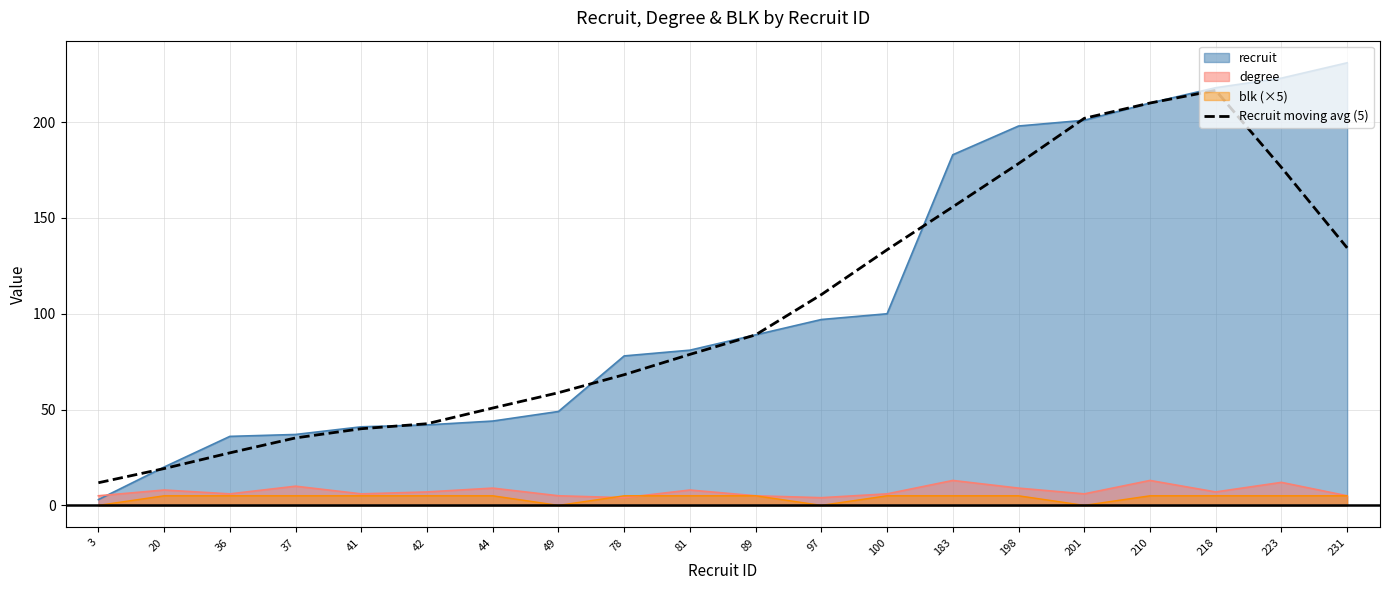

At which label is the value closest to 114?

97